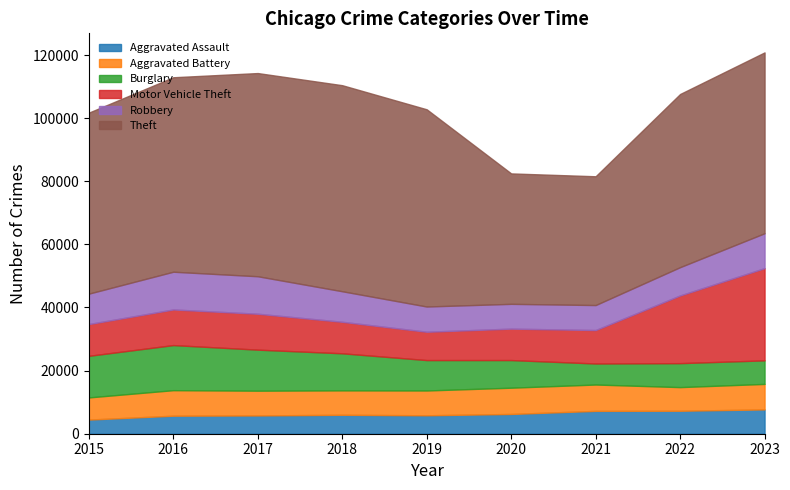

Is it true that Theft equals 100595 at 2016?

False